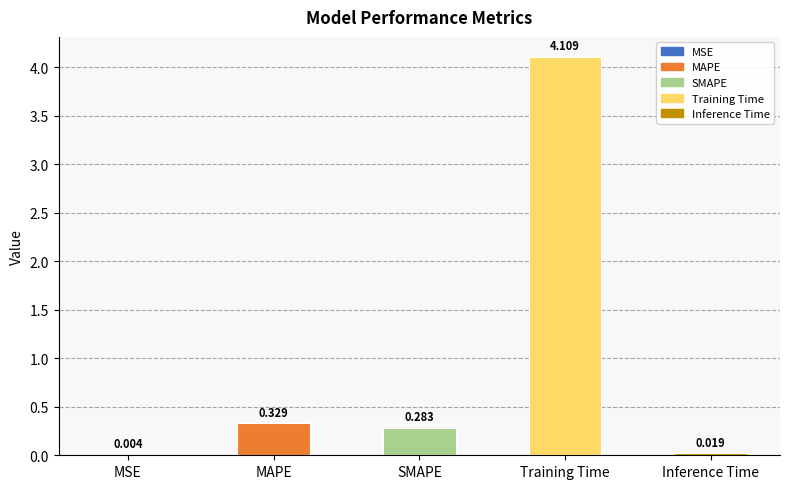

Between MSE and SMAPE, which is larger?

SMAPE